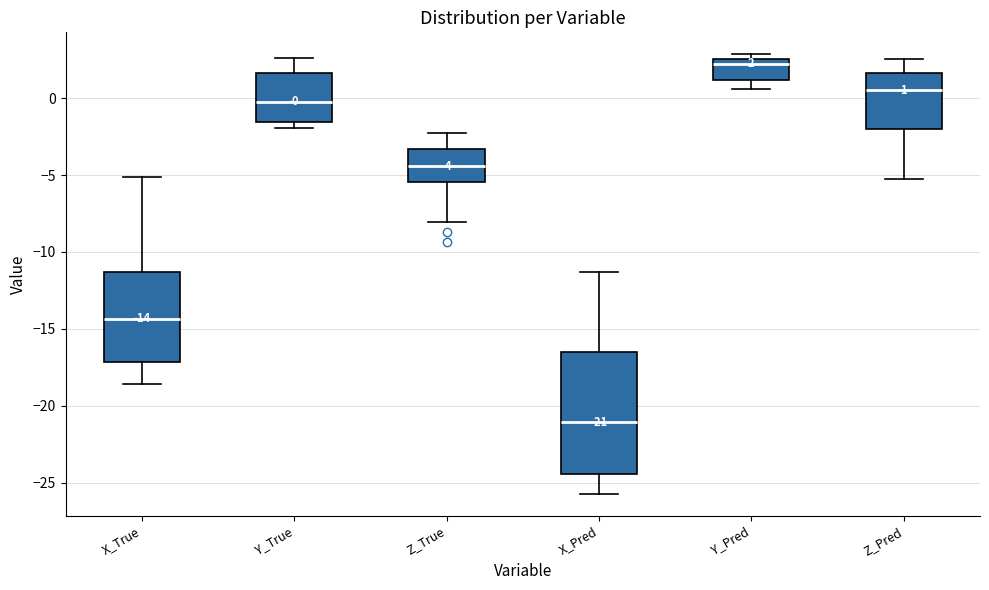

Comparing the boxes themselves (not the whiskers), which one is the tallest?

X_Pred